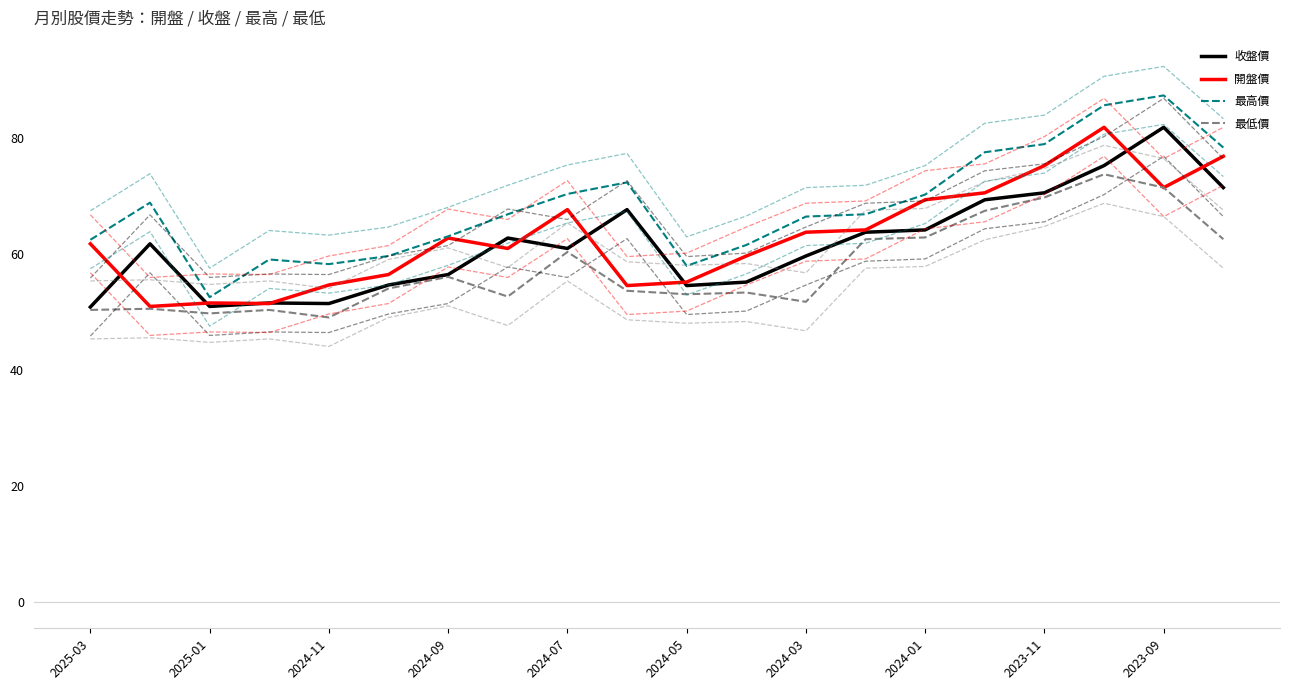

Which series has the largest total across all categories?

最高價